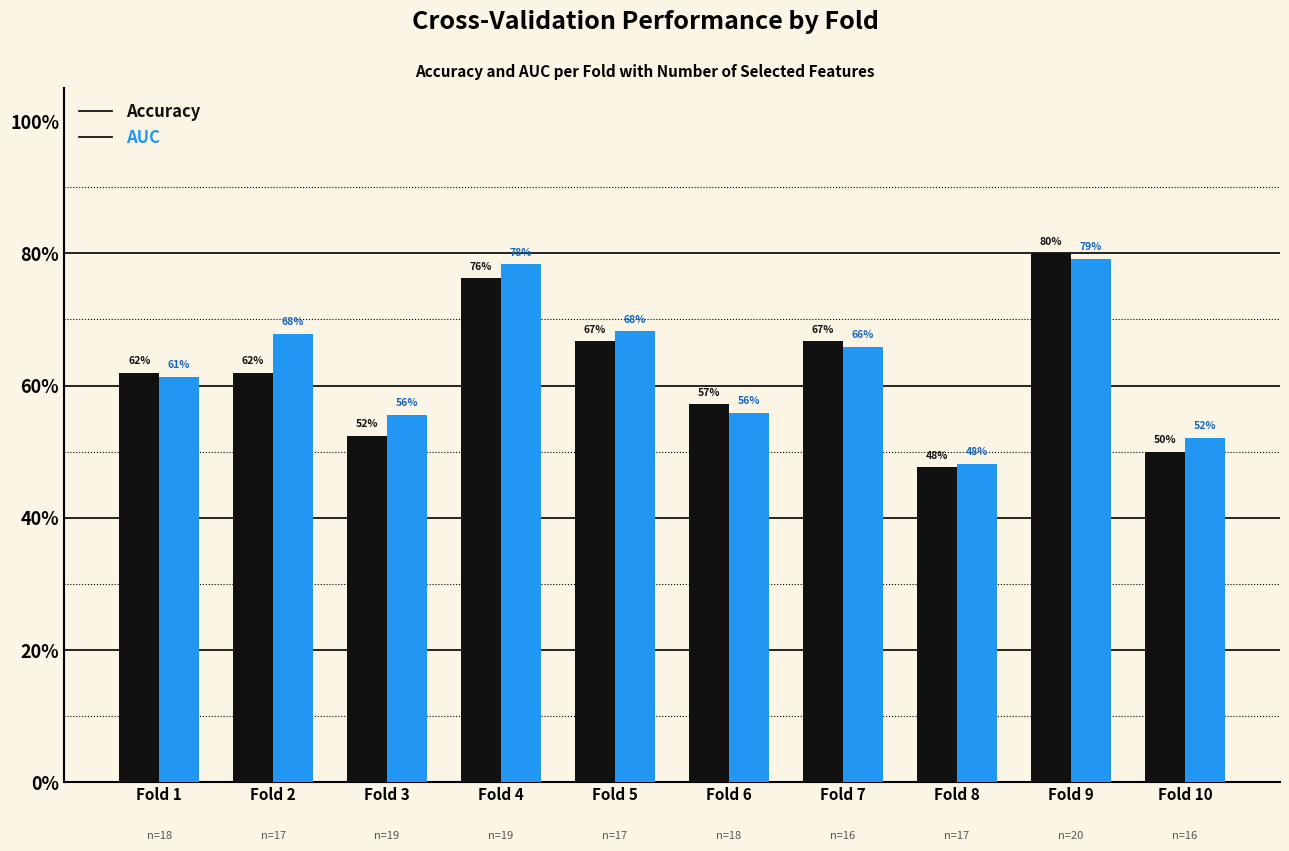

Are the bars horizontal?

No